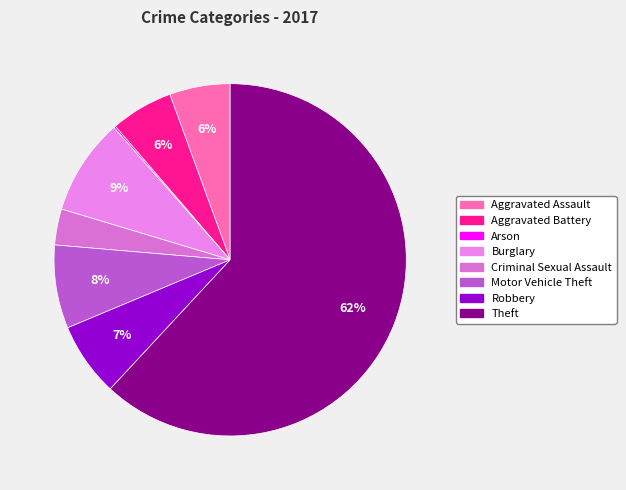

True or false: Burglary accounts for 1% of the total.

False